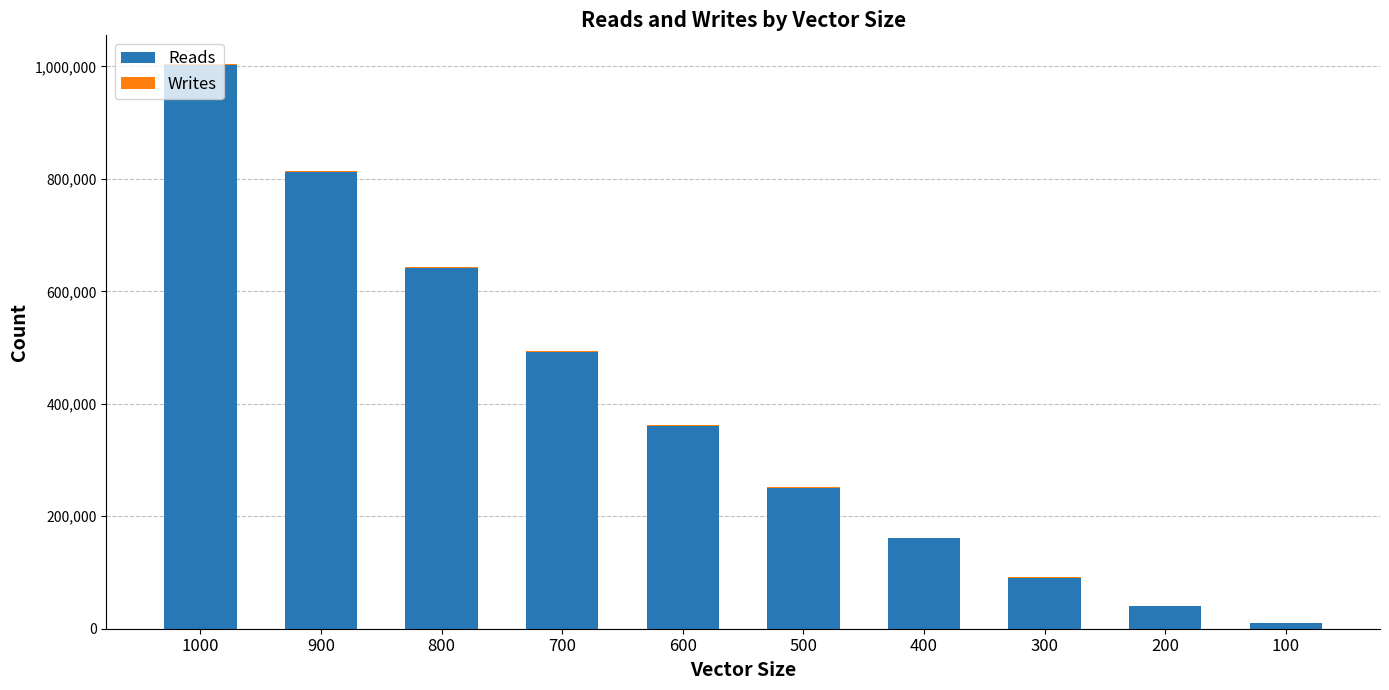

At which category is the sum across all series the highest?

1000